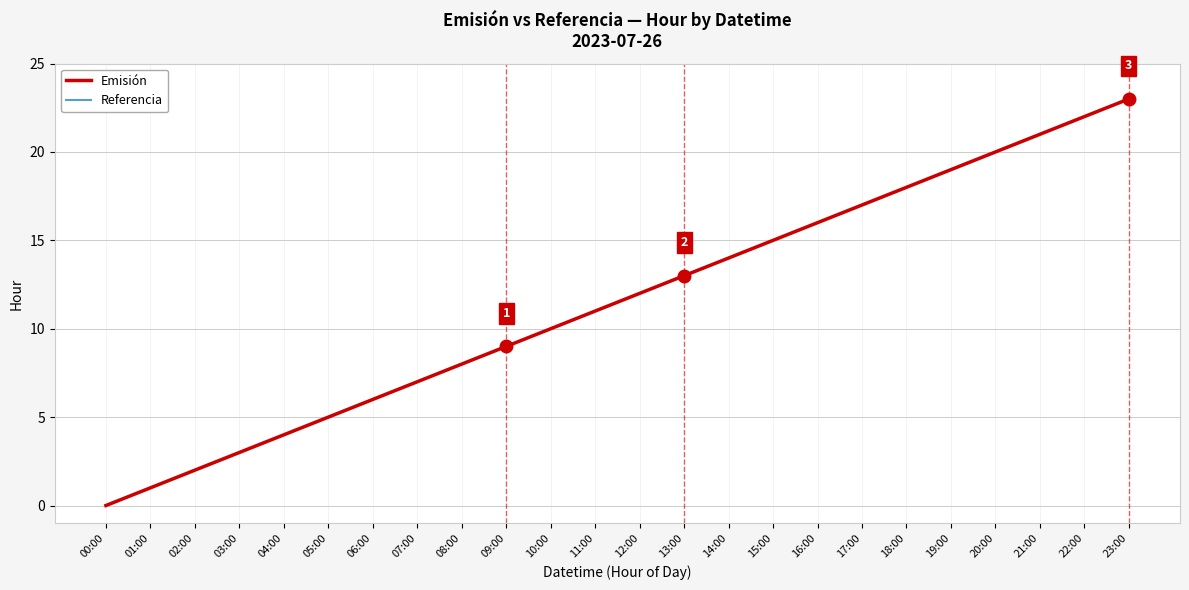

The Emisión series shows 33 at 21:00. True or false?

False